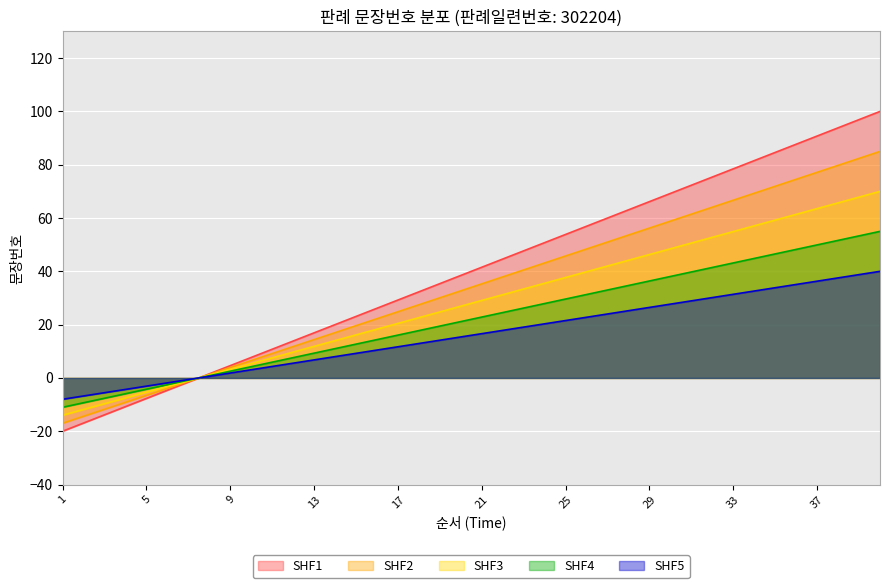

List the labels in order of value, largest first.

40, 39, 38, 37, 36, 35, 34, 33, 32, 31, 30, 29, 28, 27, 26, 25, 24, 23, 22, 21, 20, 19, 18, 17, 16, 15, 14, 13, 12, 11, 10, 9, 8, 7, 6, 5, 4, 3, 2, 1